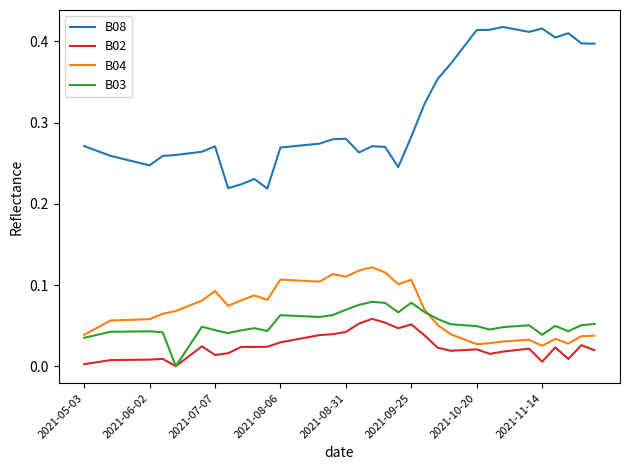

At how many categories does at least one series exceed 0?

40